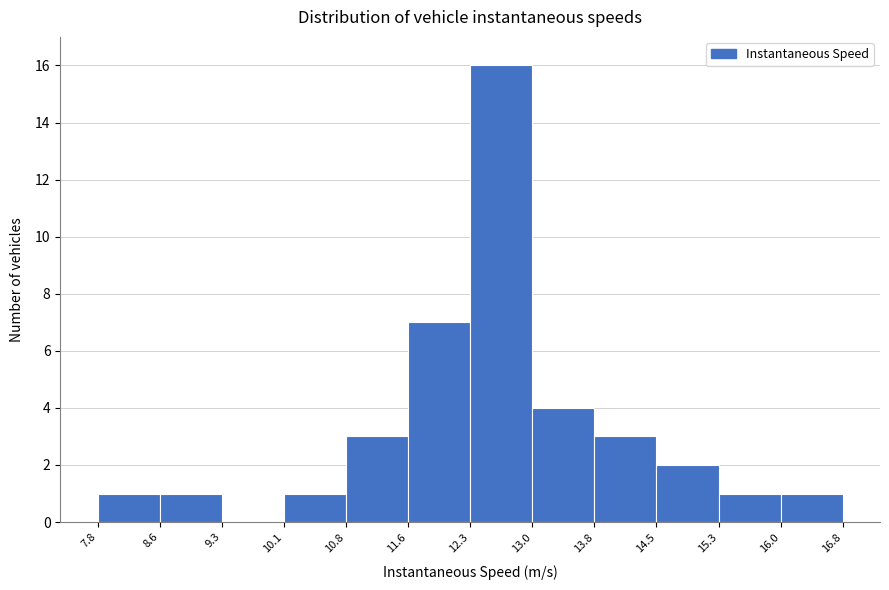

Reading left to right, list every bar in this chart as the range it spans on the x-axis followed by its height. The values are not printed on the chart, so give them approximately, as read against the axis.

7.8 to 8.6: 1
8.6 to 9.3: 1
9.3 to 10.1: 0
10.1 to 10.8: 1
10.8 to 11.6: 3
11.6 to 12.3: 7
12.3 to 13.0: 16
13.0 to 13.8: 4
13.8 to 14.5: 3
14.5 to 15.3: 2
15.3 to 16.0: 1
16.0 to 16.8: 1